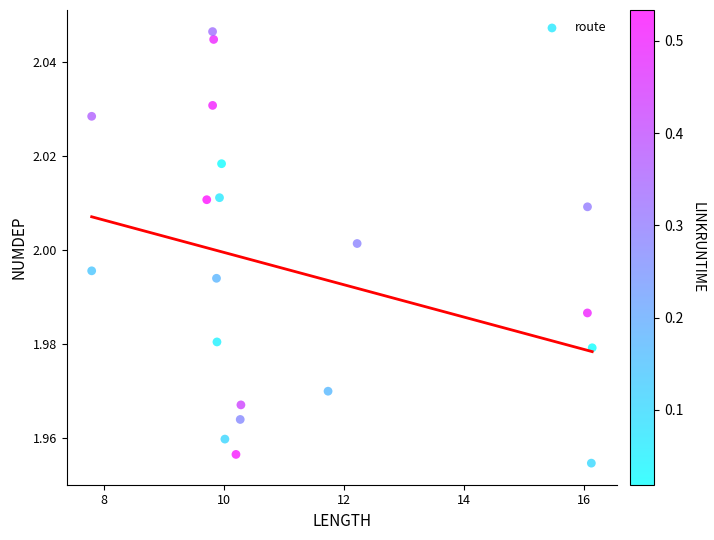

What is the range of X values (max minus min)?

8.3